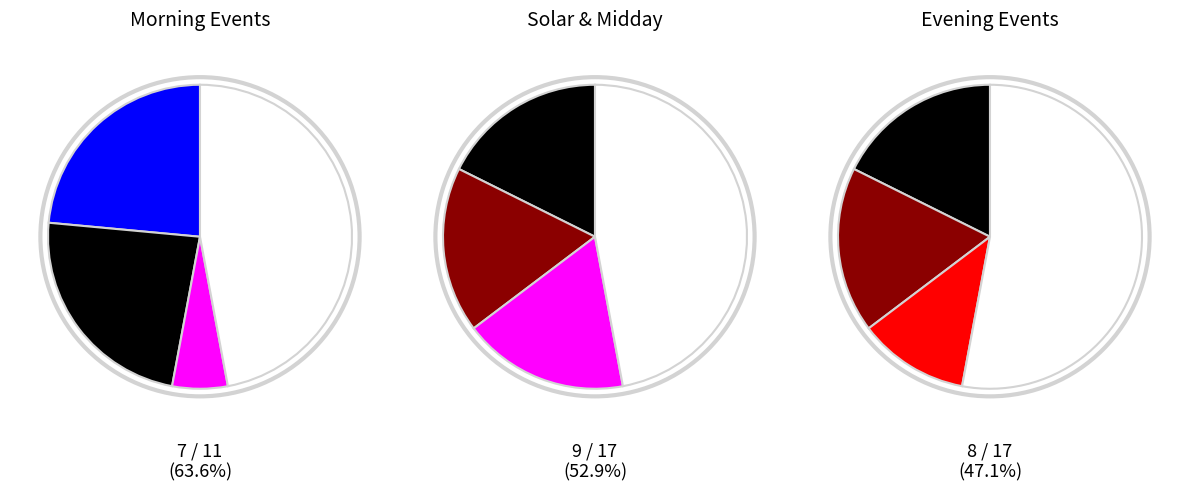

To the nearest percent, what is the combined percentage of Moonset and Sunrise?

18%